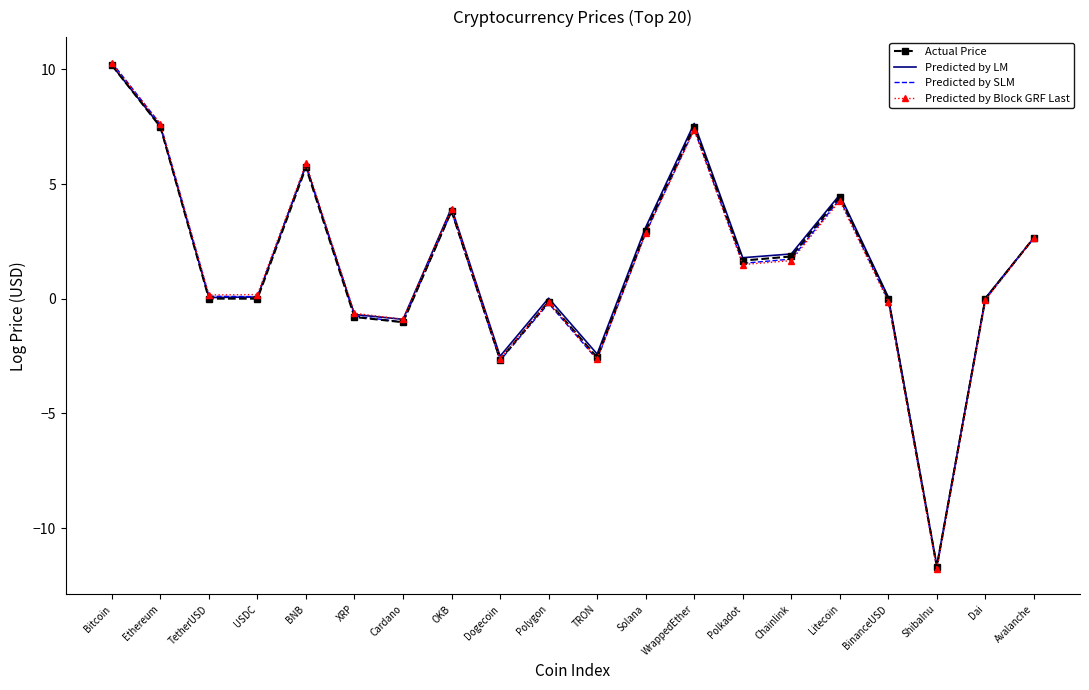

Which series has the widest spread of values?

Predicted by Block GRF Last